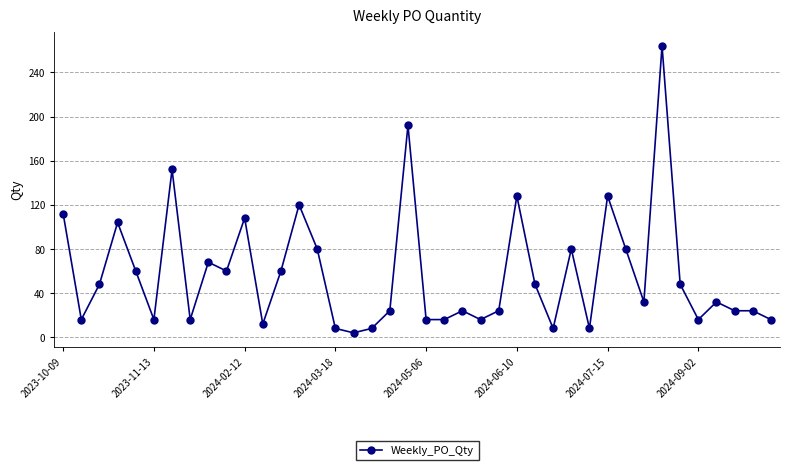

True or false: the data has more than 2 interior local peaks.

True